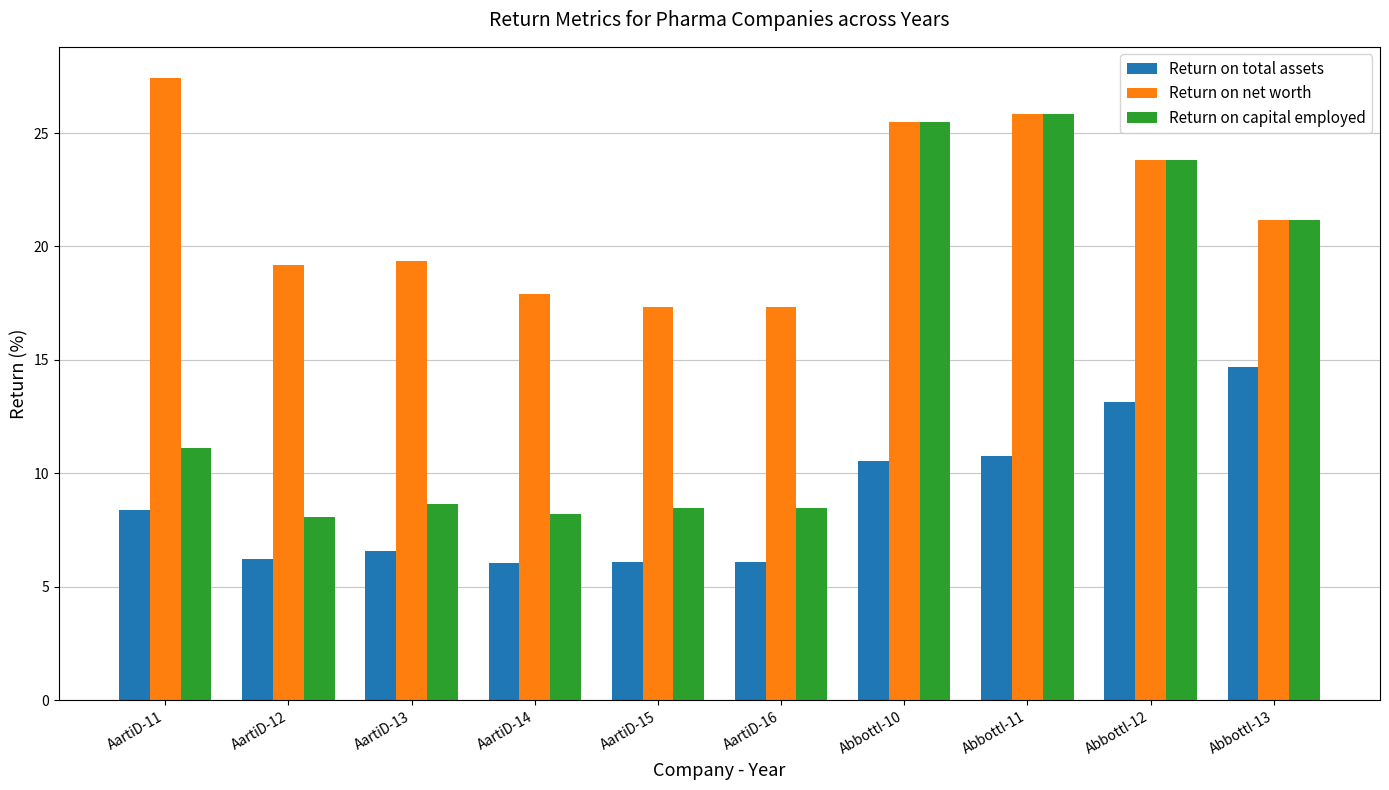

Rank the series at AartiD-11 from highest to lowest value.

Return on net worth, Return on capital employed, Return on total assets